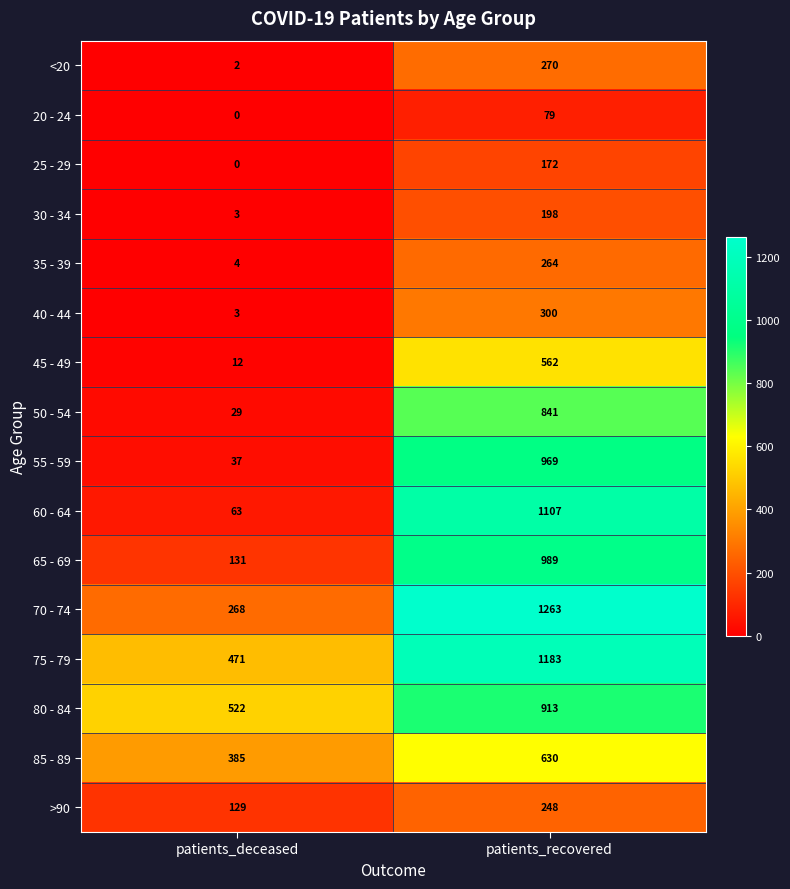

The value of 20 - 24 at patients_deceased is 0. True or false?

True